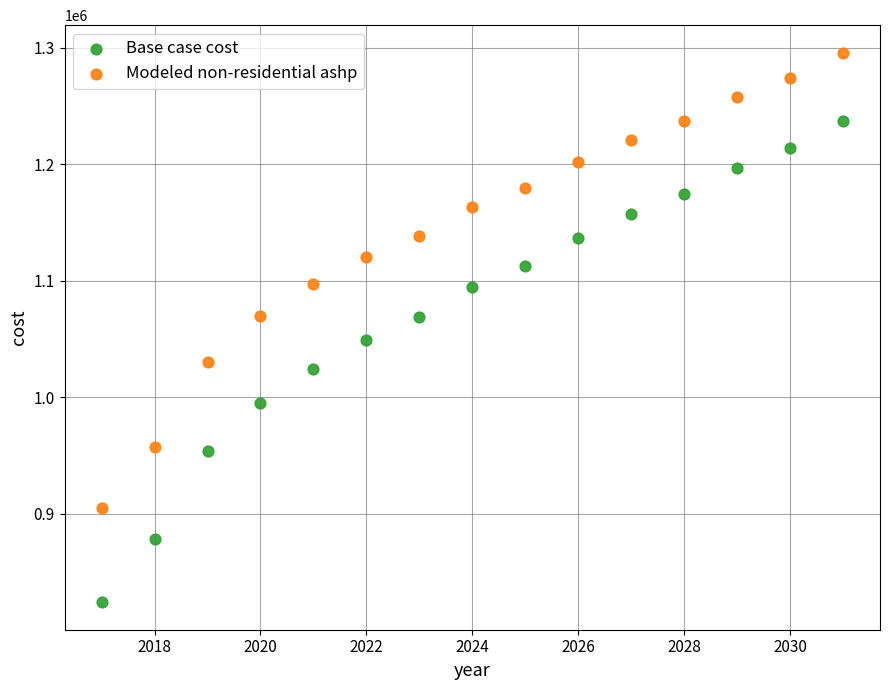

Across all data points, what is the range of Y values (max minus min)?

471738.7